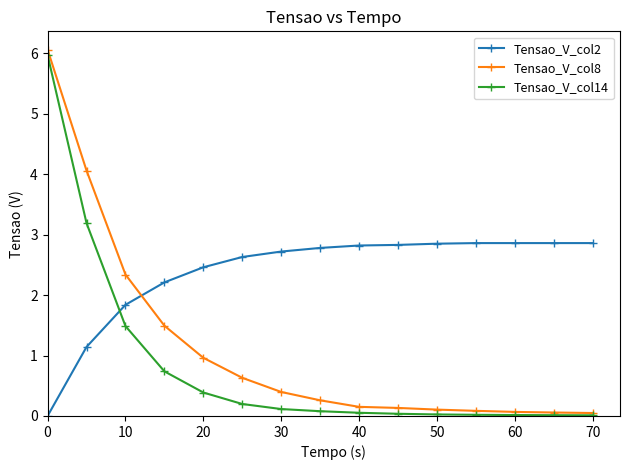

What is the sum of all Tensao_V_col14 values?

12.3